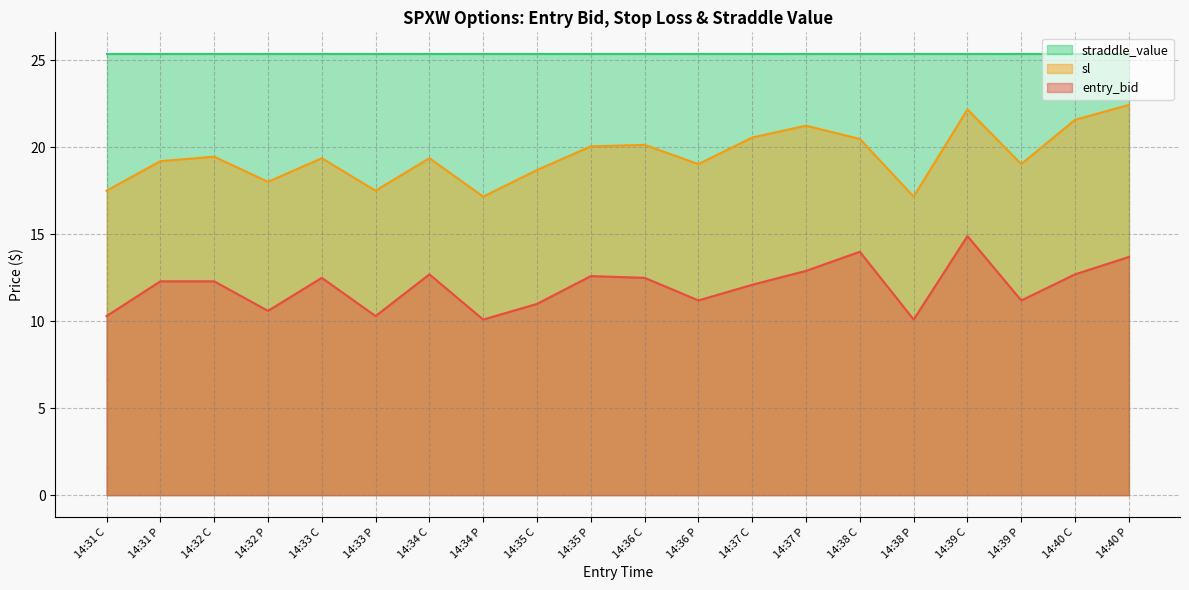

How many interior local valleys does the entry_bid series have?

6